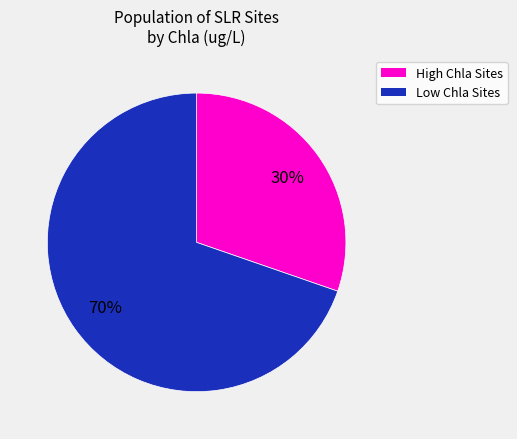

Is there a majority slice in this chart?

Yes